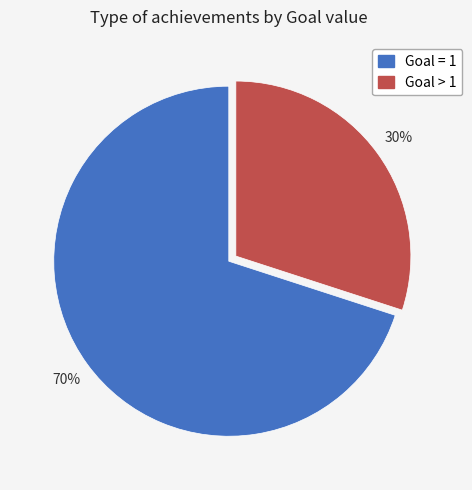

To the nearest percent, what is the difference between the largest and smallest slice percentages?

40%